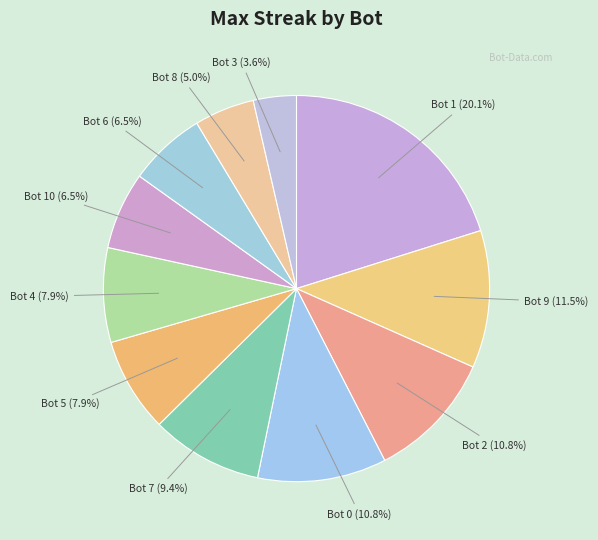

How many slices are in this pie chart?

11